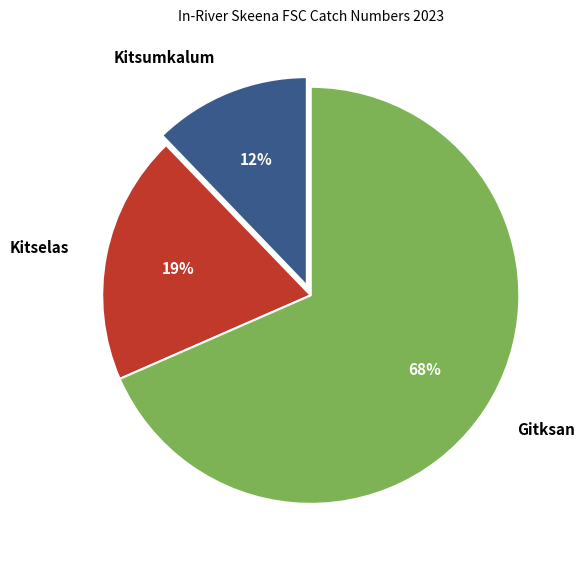

Is it true that Gitksan is 68% of the pie?

True